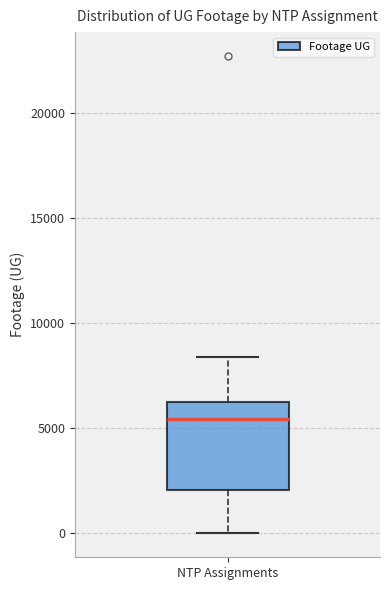

Where does the median line of the box for NTP Assignments sit on the y-axis? The values are not printed on the chart, so give them approximately, as read against the axis.

5500